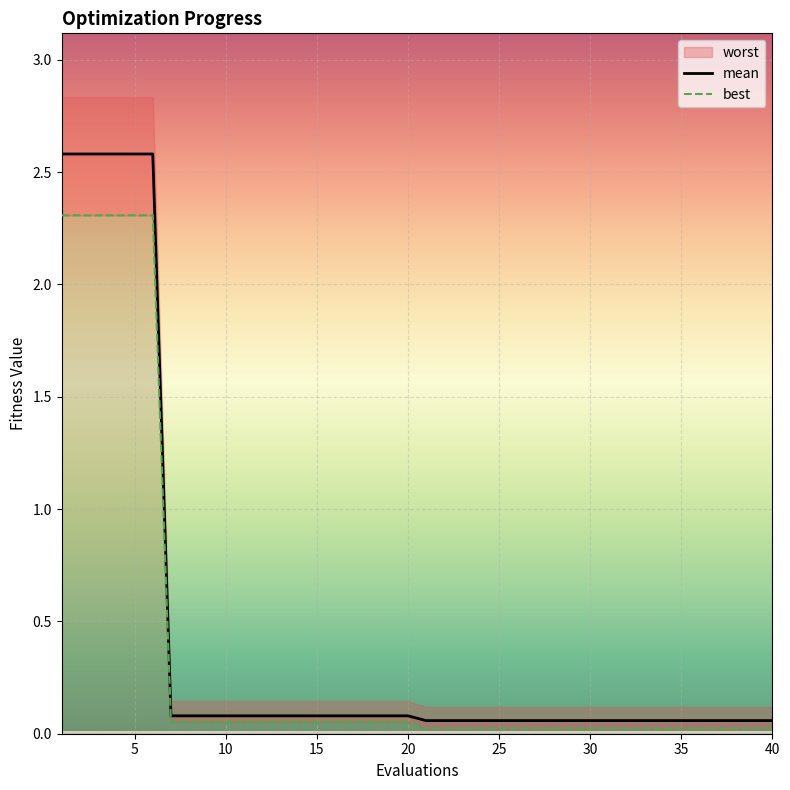

What is the highest value of the mean series?

2.6